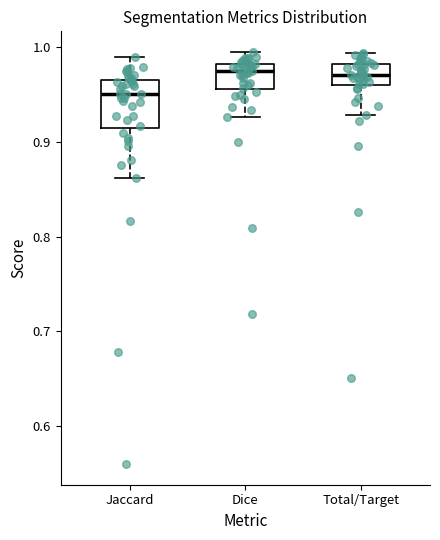

Which box is the tallest, from its lower edge to its upper edge?

Jaccard